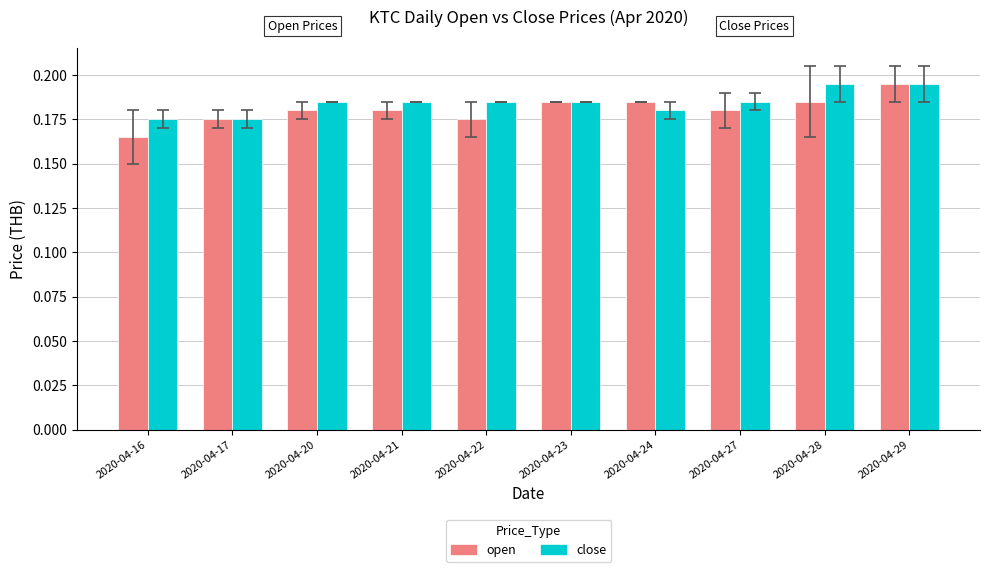

Which series has the largest total across all categories?

close